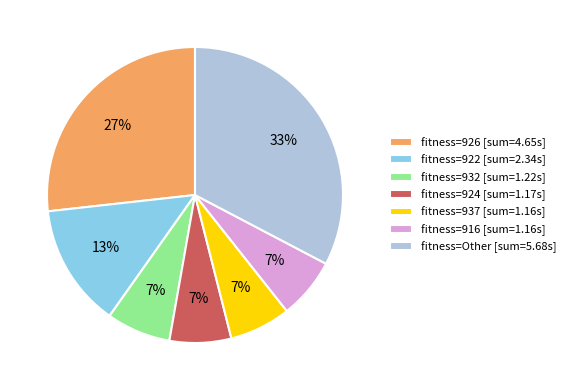

Do fitness=926 [sum=4.65s] and fitness=932 [sum=1.22s] together represent more than half of the pie?

No